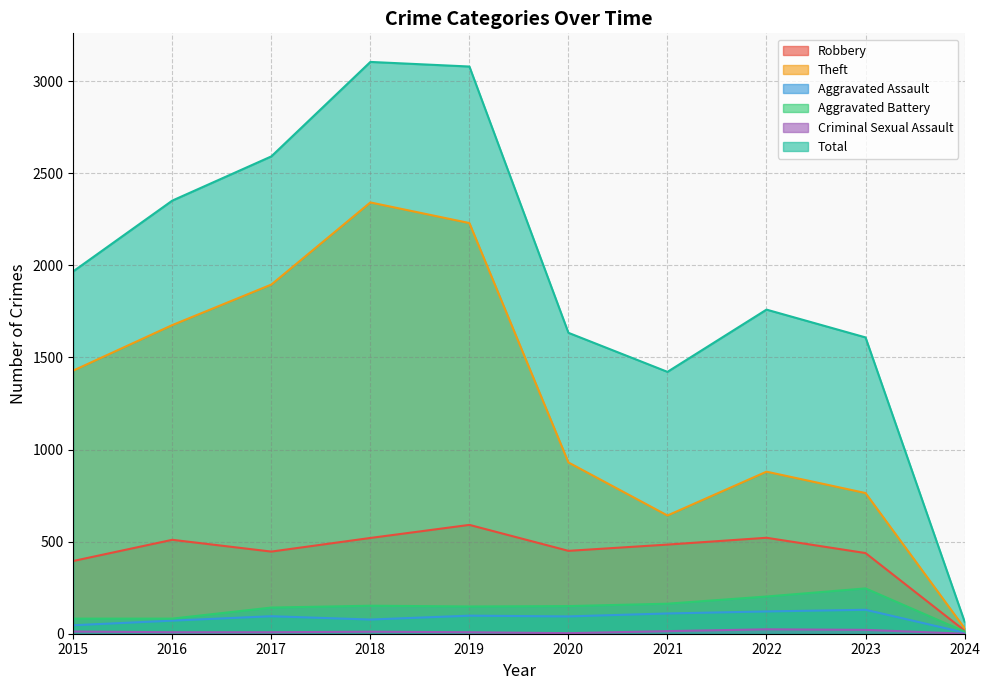

The Aggravated Assault series shows 98 at 2019. True or false?

True